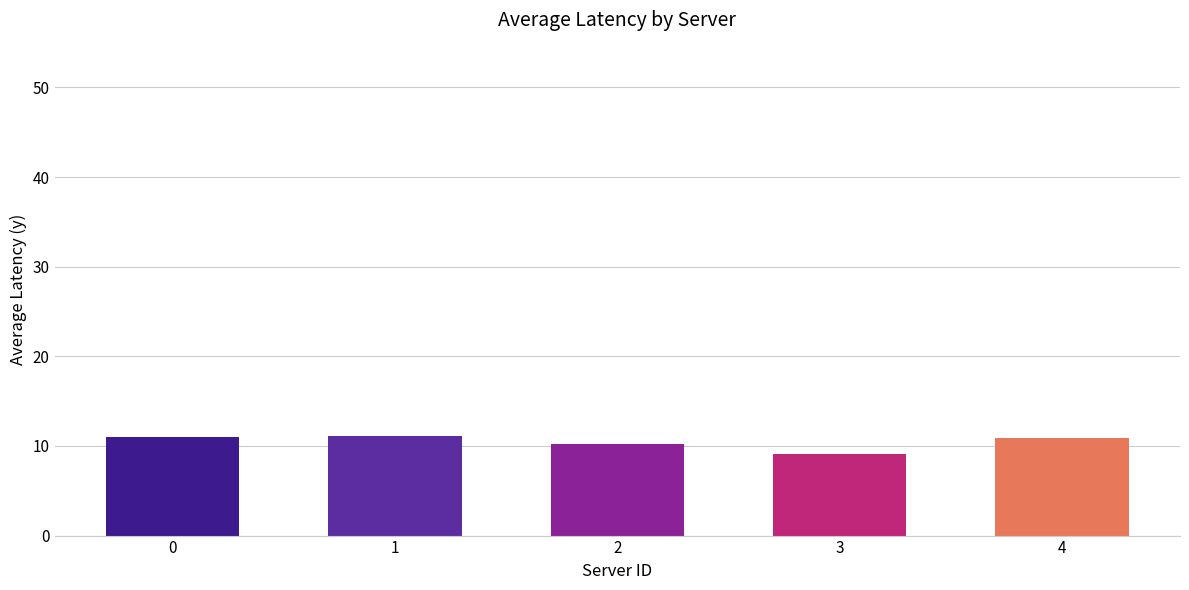

At which category does the chart reach its minimum across all series?

3